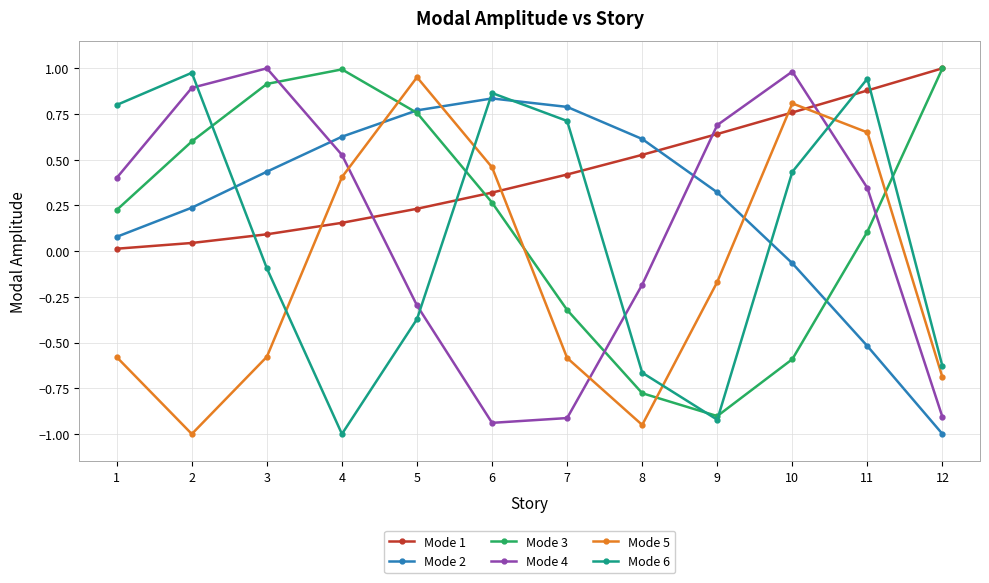

Between which two adjacent categories do Mode 5 and Mode 3 first intersect?

4 and 5